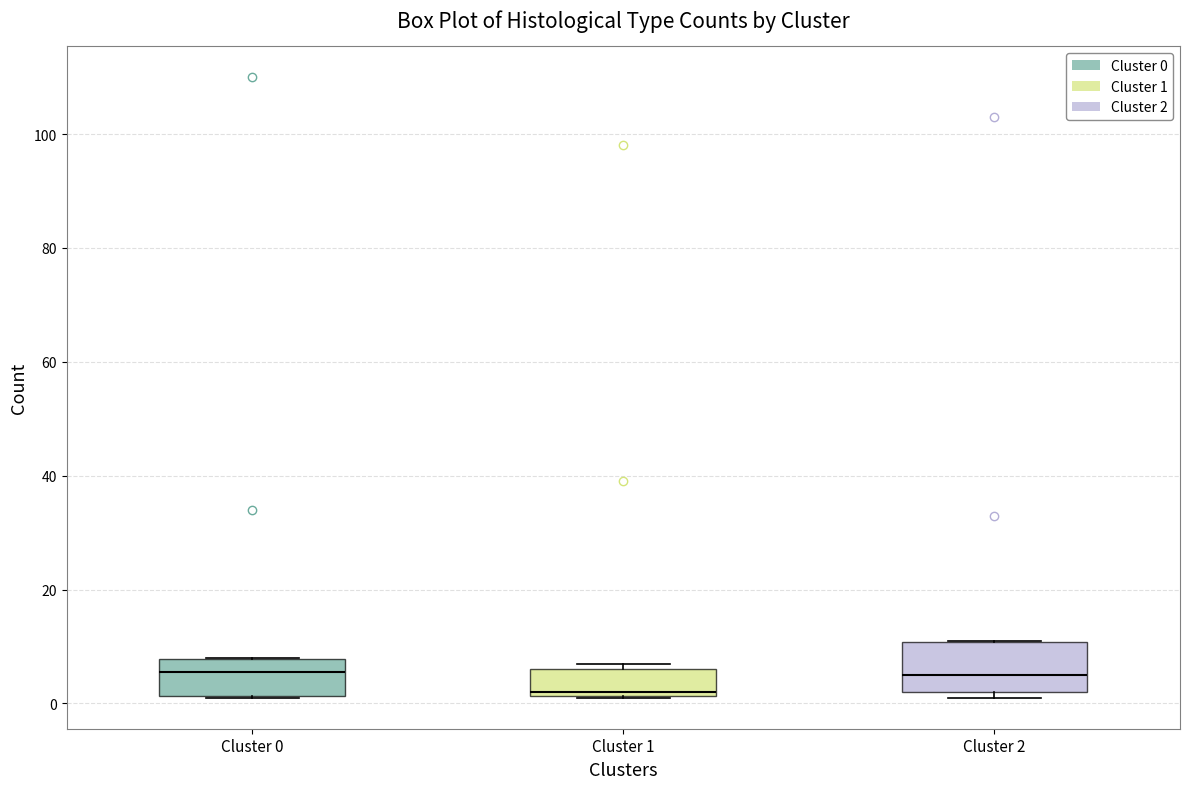

Reading left to right, read every box against the y-axis: the position of its median line, the range the box covers, and the ends of its whiskers. The values are not printed on the chart, so give them approximately, as read against the axis.

Cluster 0: median 6, box 2 to 8, whiskers 2 to 8
Cluster 1: median 2 (just above the box's lower edge), box 2 to 6, whiskers 2 to 8
Cluster 2: median 6, box 2 to 10, whiskers 2 (just below the box's lower edge) to 12